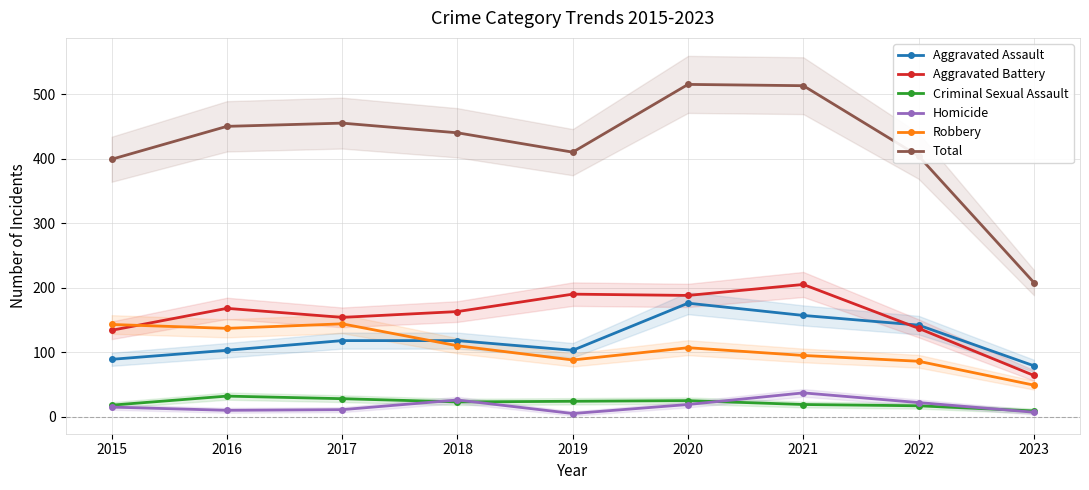

Rank the categories by Total value from highest to lowest.

2020, 2021, 2017, 2016, 2018, 2019, 2022, 2015, 2023